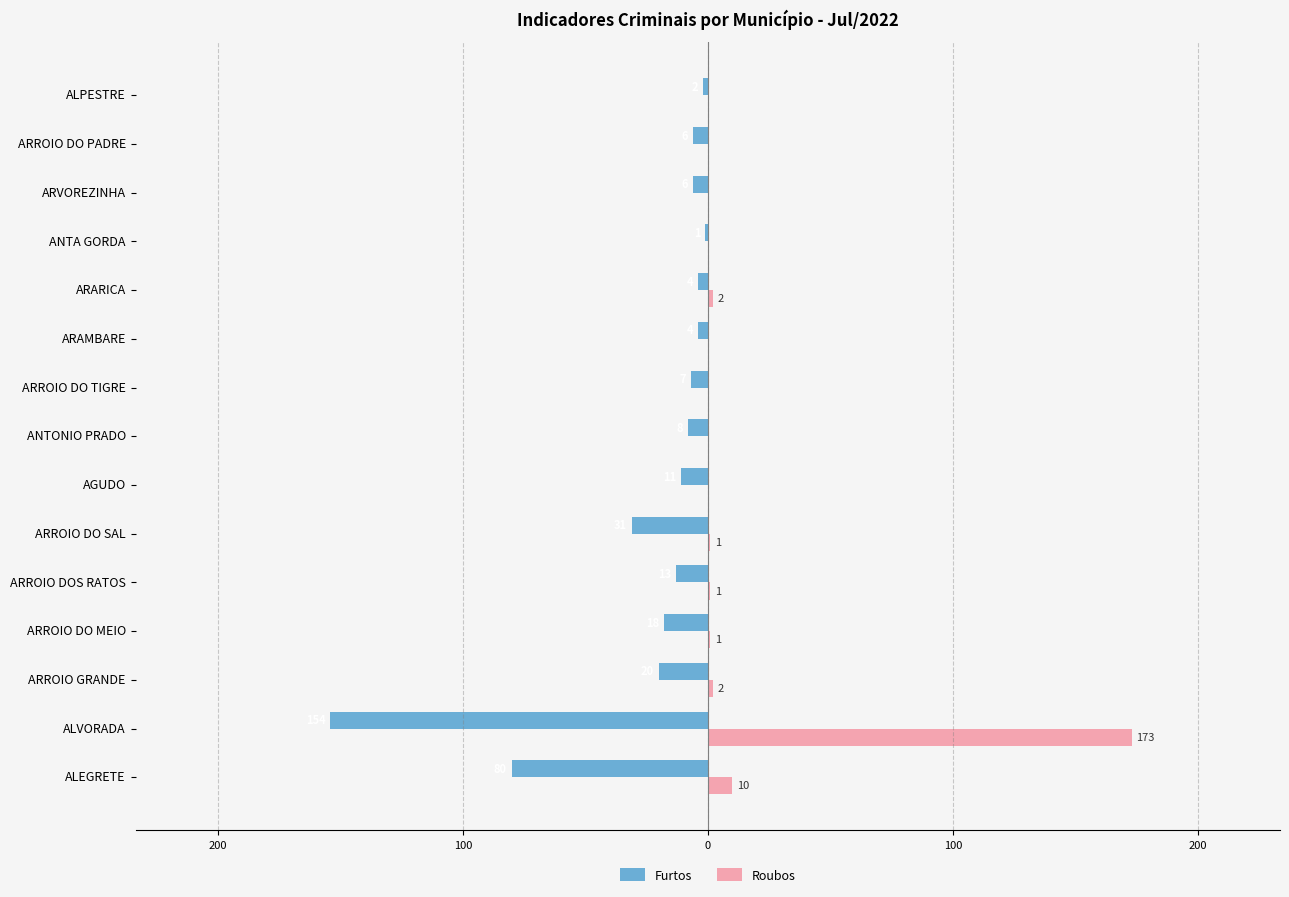

Reading left to right, transcribe all the data shown in this chart.

Furtos: -80	-154	-20	-18	-13	-31	-11	-8	-7	-4	-4	-1	-6	-6	-2
Roubos: 10	173	2	1	1	1	0	0	0	0	2	0	0	0	0